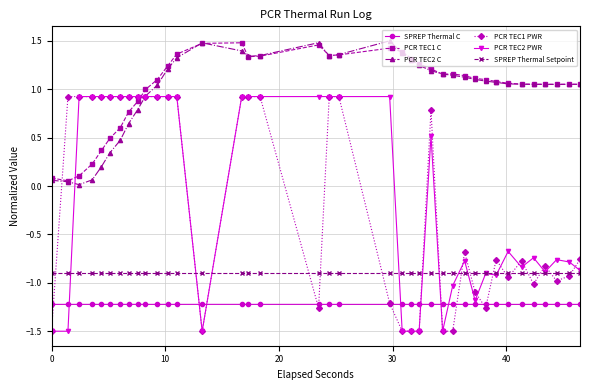

What is the minimum value shown in the chart?

-1.5